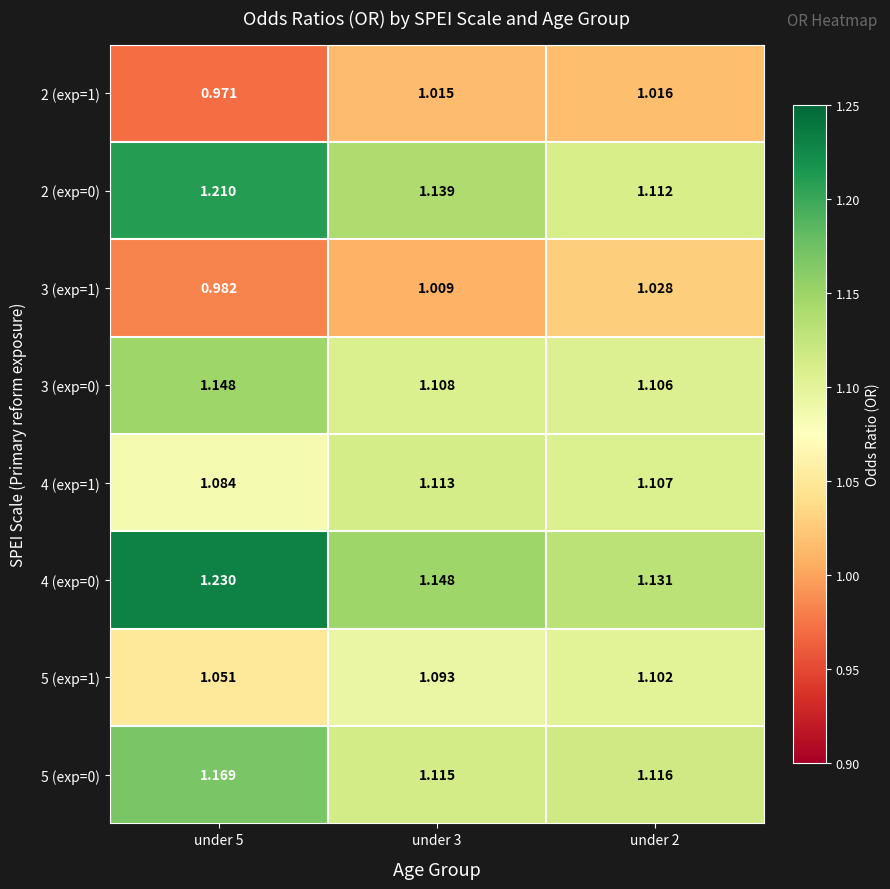

Is the value of 2 (exp=1) at under 2 greater than the value of 5 (exp=0) at under 3?

No